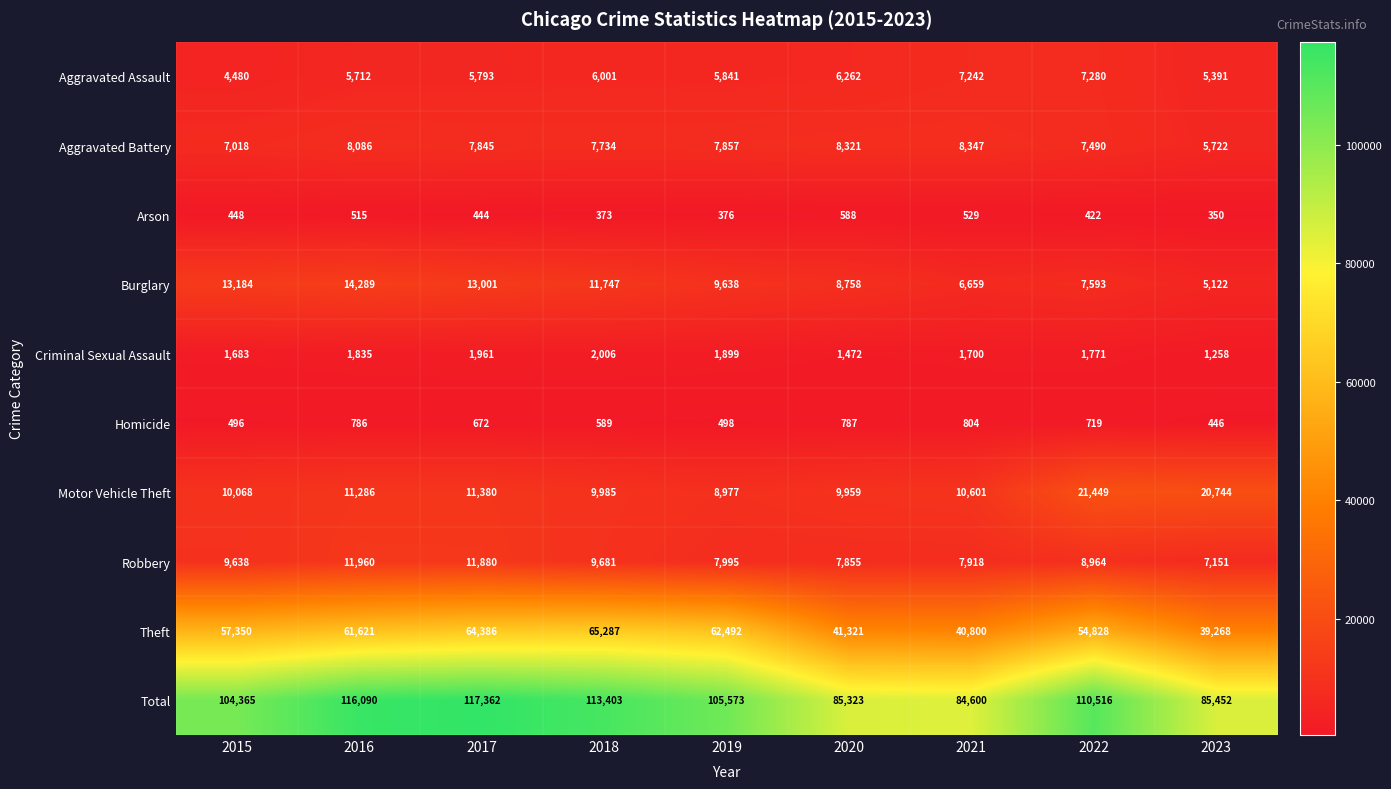

What is the sum of all Burglary values?

89991